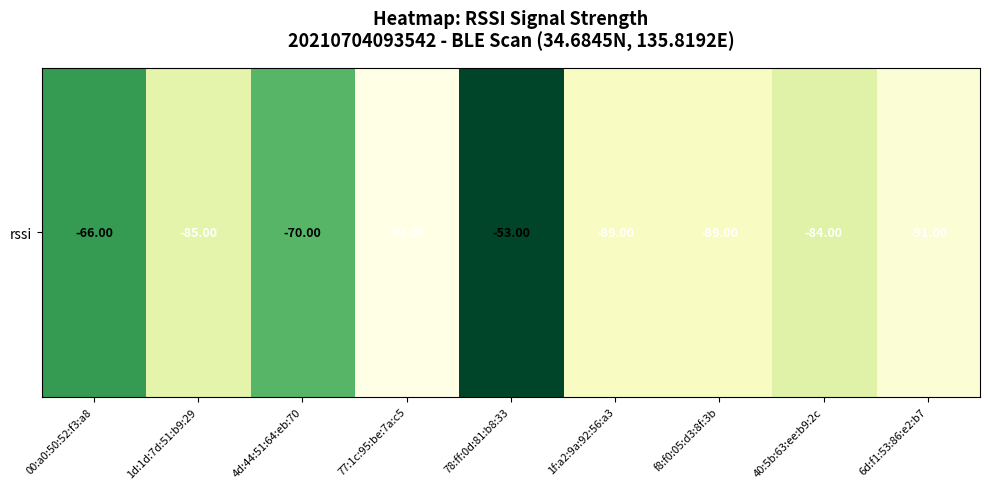

What is the difference between the second highest and minimum values?

27